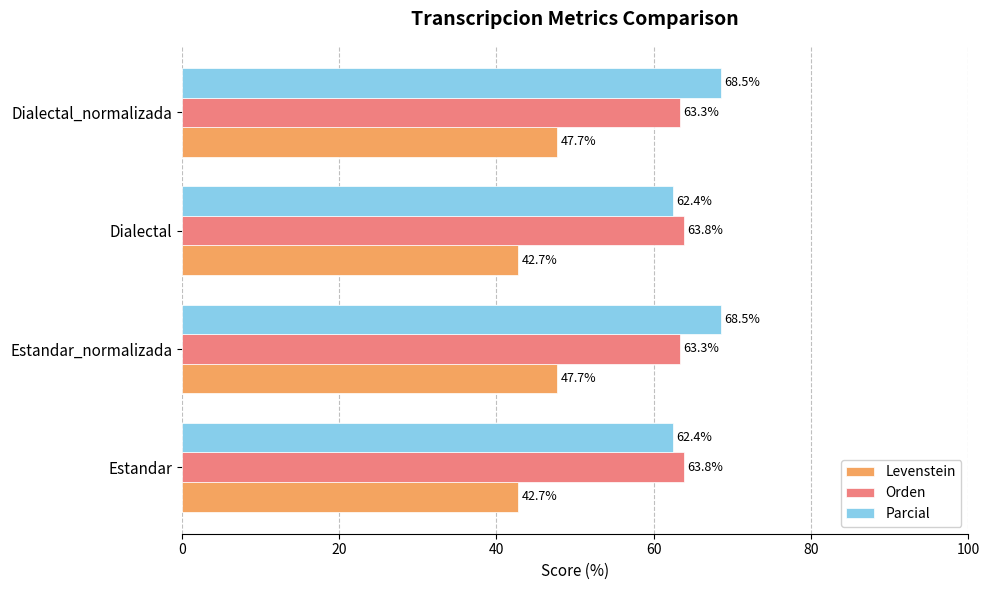

Is it true that Levenstein equals 42.7 at Estandar?

True